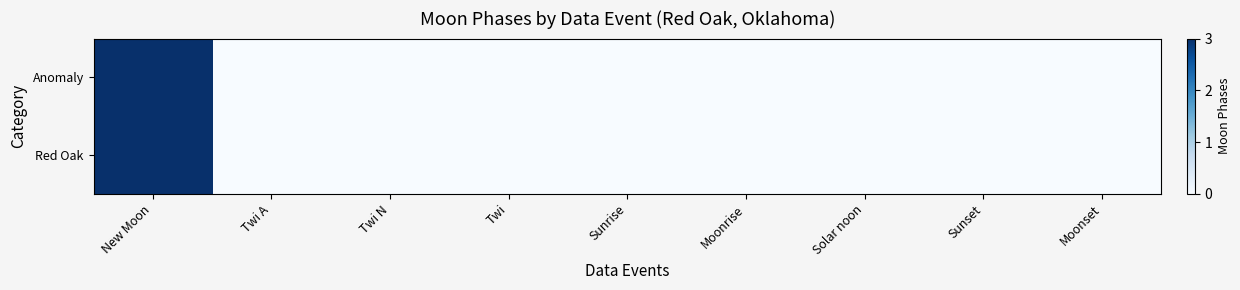

Reading left to right, transcribe all the data shown in this chart.

Anomaly: New Moon=3	Twi A=0	Twi N=0	Twi=0	Sunrise=0	Moonrise=0	Solar noon=0	Sunset=0	Moonset=0
Red Oak: New Moon=3	Twi A=0	Twi N=0	Twi=0	Sunrise=0	Moonrise=0	Solar noon=0	Sunset=0	Moonset=0